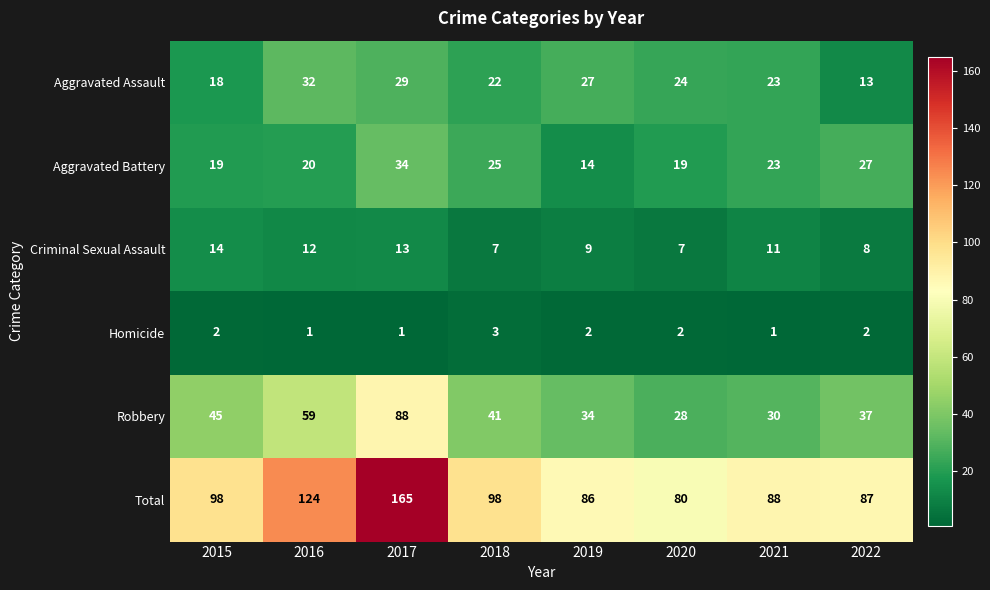

What is the spread (max minus min) of values at 2015?

96